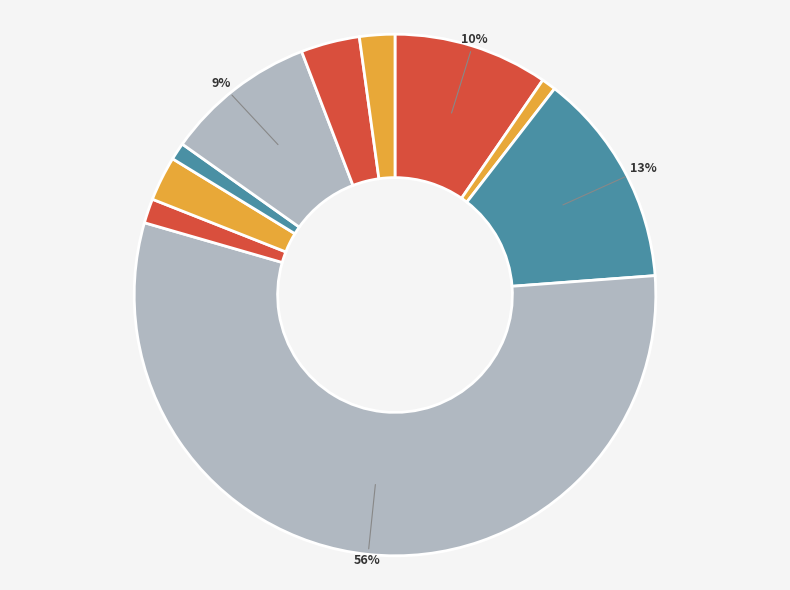

How many slices are in this pie chart?

10